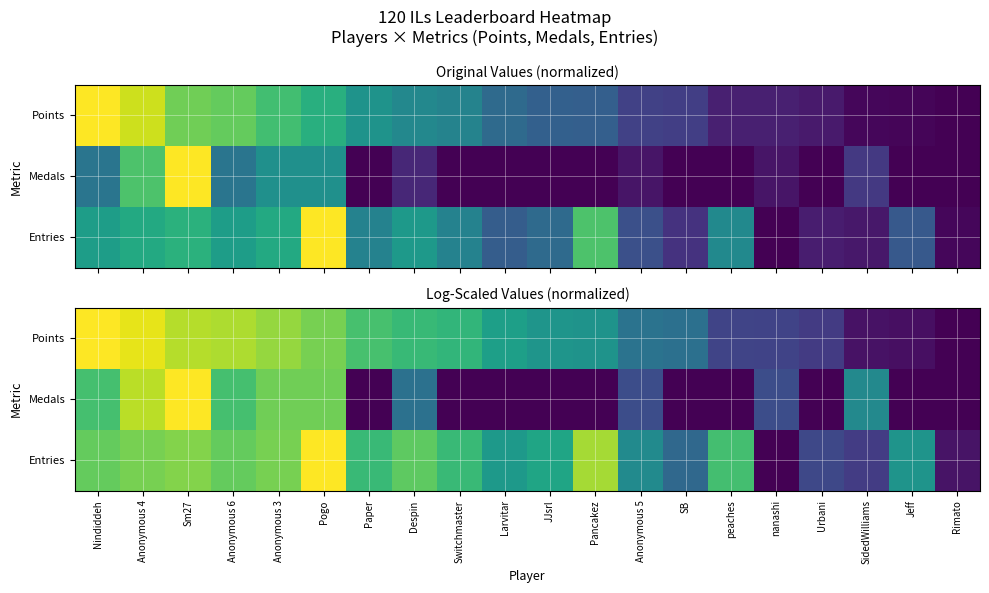

At which label is Points closest to 0?

Rimato